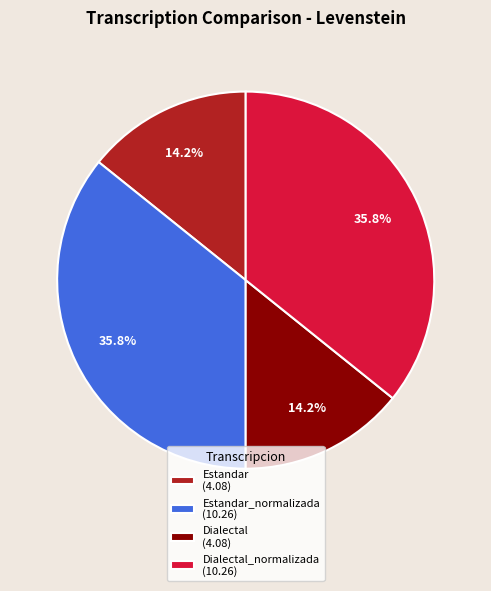

To the nearest percent, what is the difference between the largest and smallest slice percentages?

22%